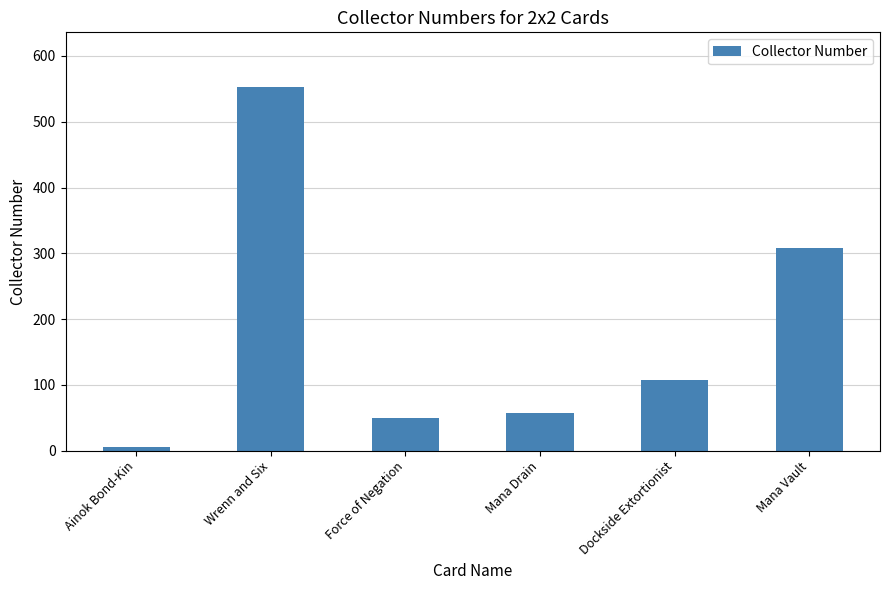

Are the bars horizontal?

No